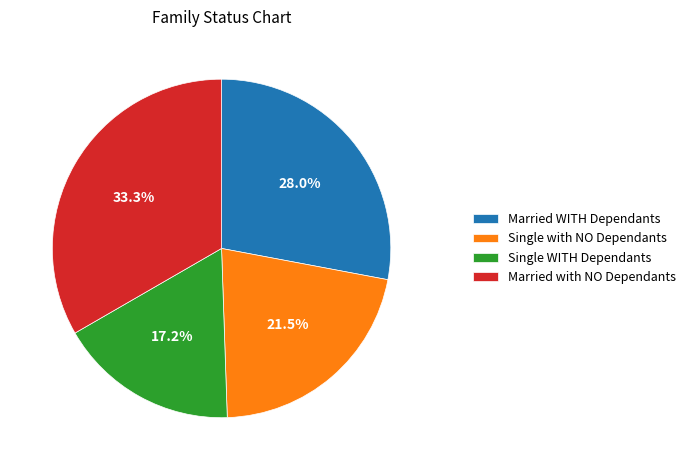

Between Married with NO Dependants and Single with NO Dependants, which is larger?

Married with NO Dependants